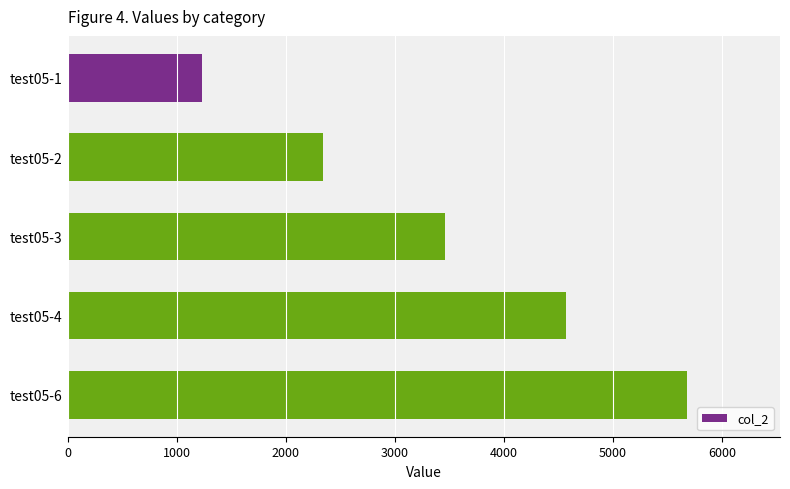

How many series are shown in this chart?

1